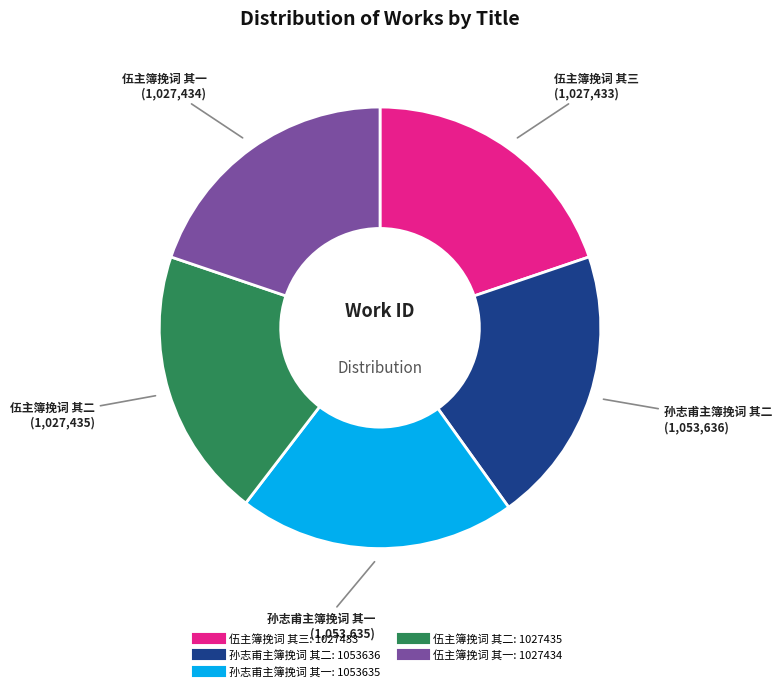

How many slices are in this pie chart?

5